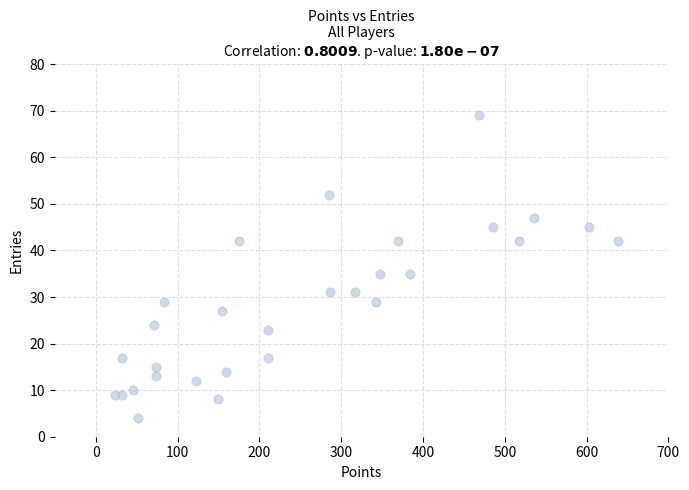

What is the range of X values (max minus min)?

615